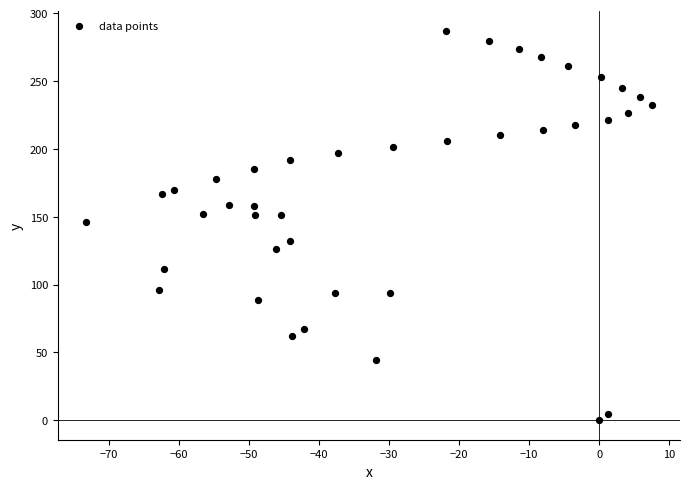

What is the range of X values (max minus min)?

80.8